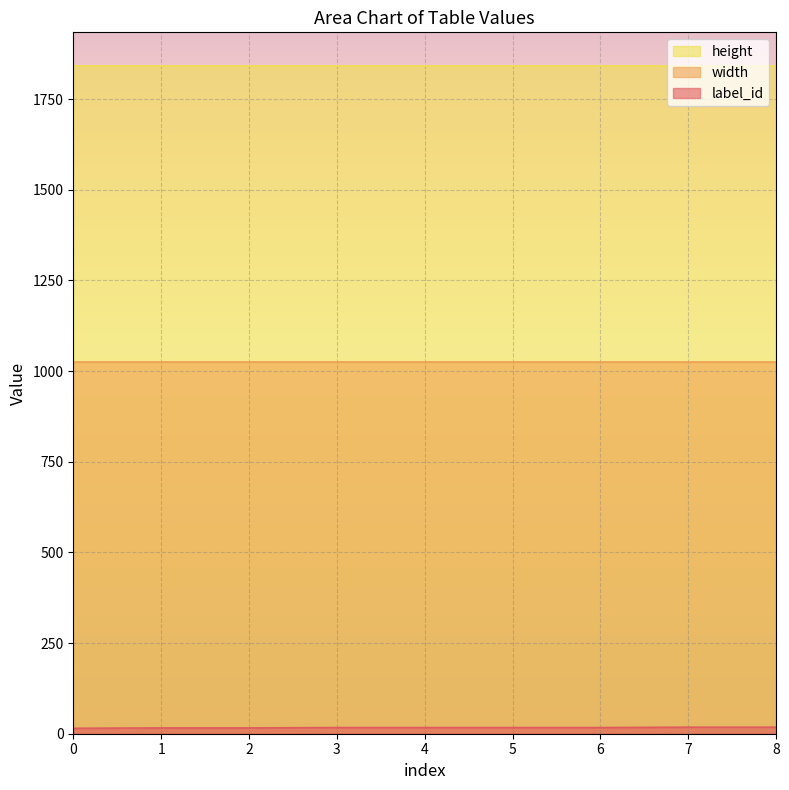

Which series has the widest spread of values?

label_id